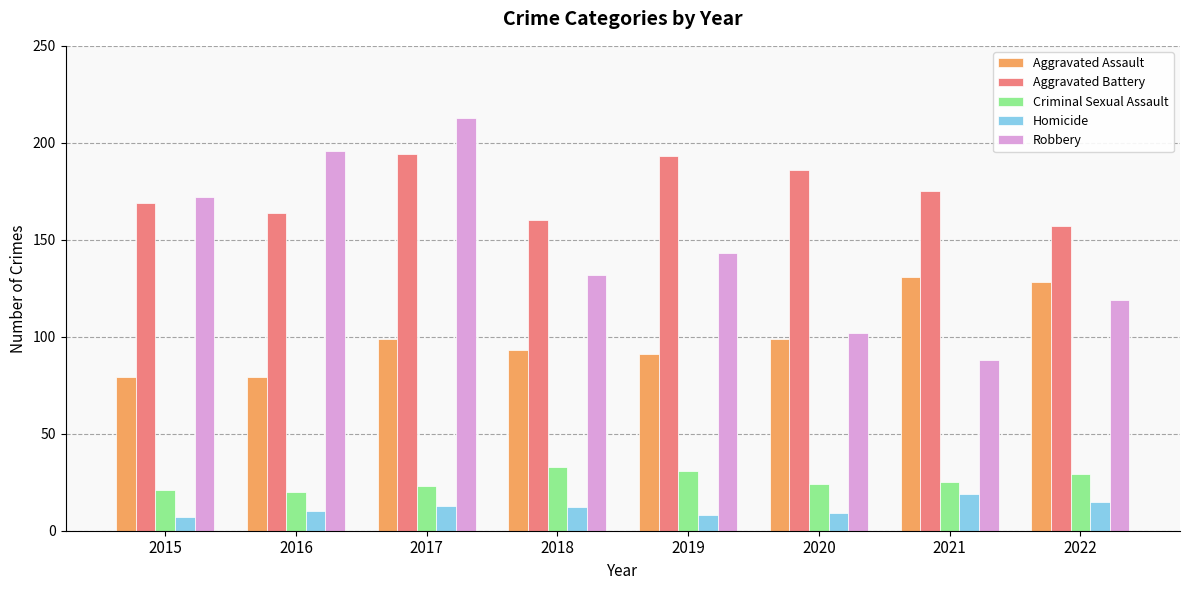

Reading left to right, what are all the values shown in this chart?

Aggravated Assault: 2015=79	2016=79	2017=99	2018=93	2019=91	2020=99	2021=131	2022=128
Aggravated Battery: 2015=169	2016=164	2017=194	2018=160	2019=193	2020=186	2021=175	2022=157
Criminal Sexual Assault: 2015=21	2016=20	2017=23	2018=33	2019=31	2020=24	2021=25	2022=29
Homicide: 2015=7	2016=10	2017=13	2018=12	2019=8	2020=9	2021=19	2022=15
Robbery: 2015=172	2016=196	2017=213	2018=132	2019=143	2020=102	2021=88	2022=119